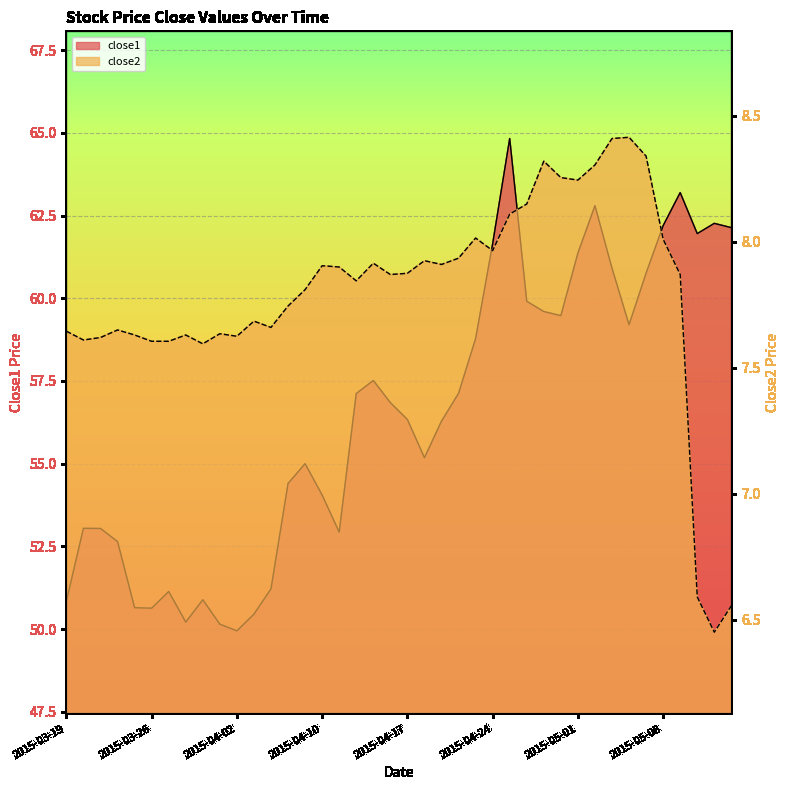

Which category has the lowest value in the close2 series?

2015-05-13